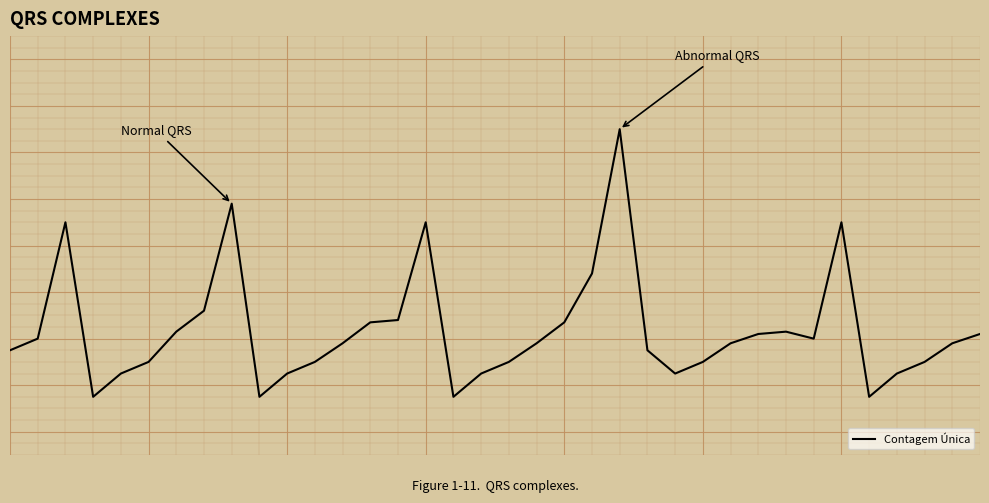

Where is the data nearest to the value 15?

21